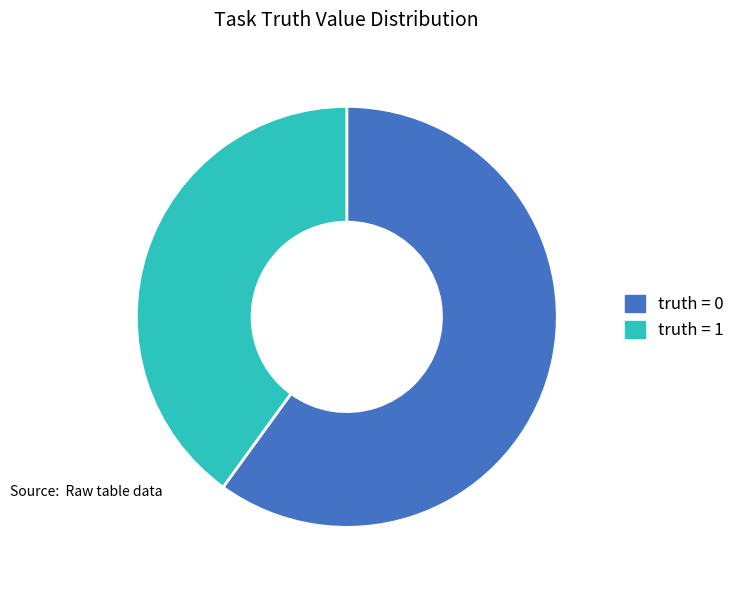

Rank the categories by value from highest to lowest.

truth = 0, truth = 1